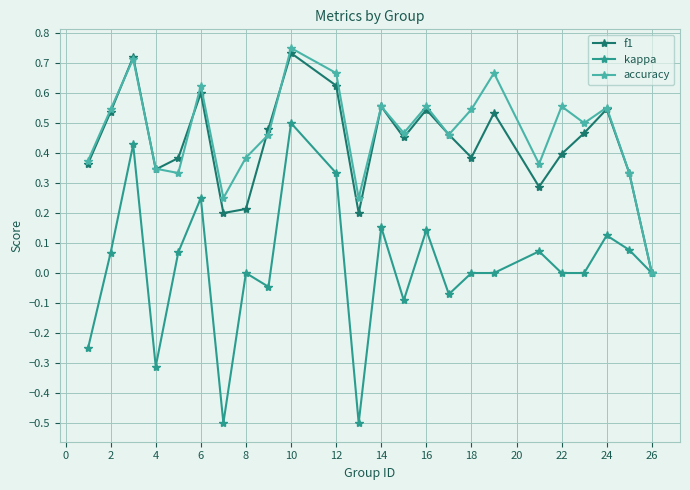

Which series has the widest spread of values?

kappa